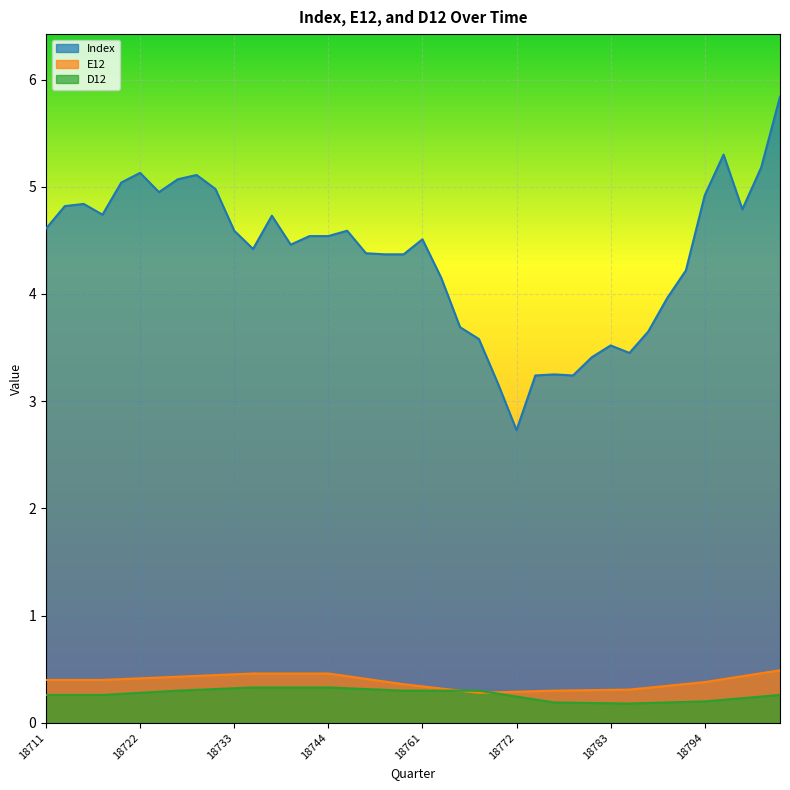

In E12, how many points are lower than both neighbors (excluding endpoints)?

1